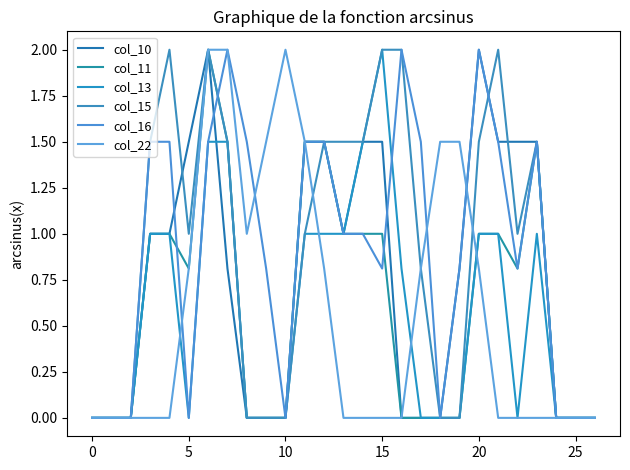

True or false: col_11 and col_10 intersect in this chart.

False